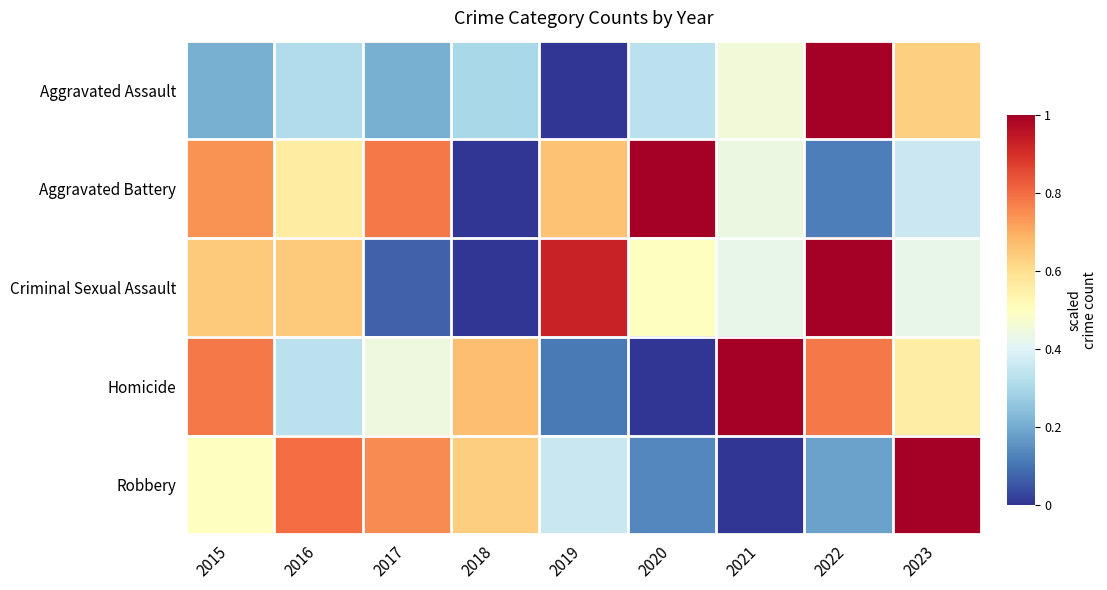

At how many categories does at least one series exceed 0?

9